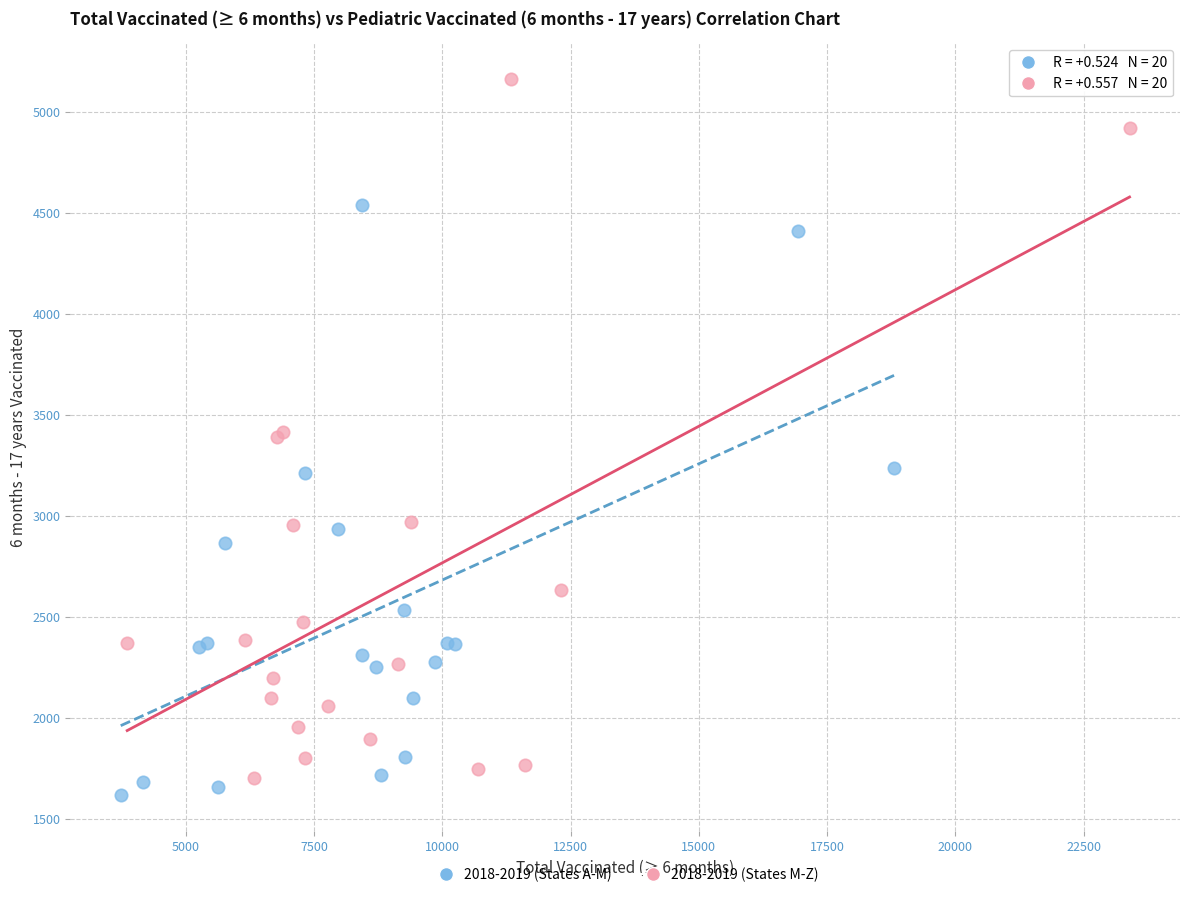

Which series has the largest Y range (max minus min)?

2018-2019 (States M-Z)